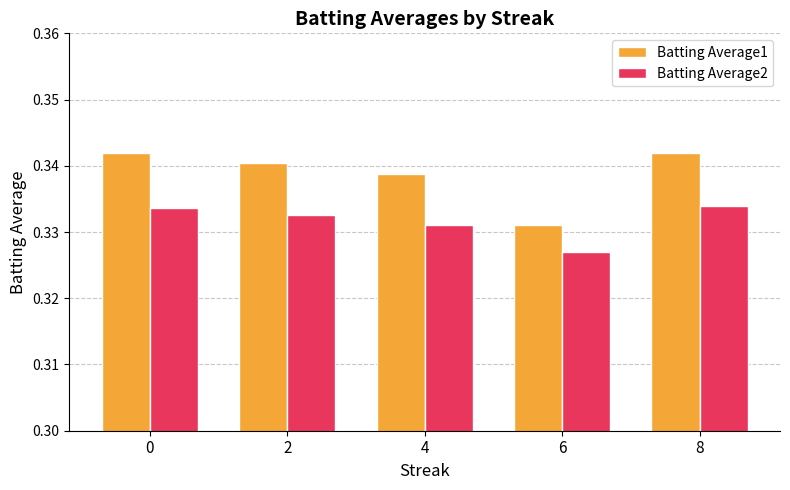

Which series has the largest total across all categories?

Batting Average1